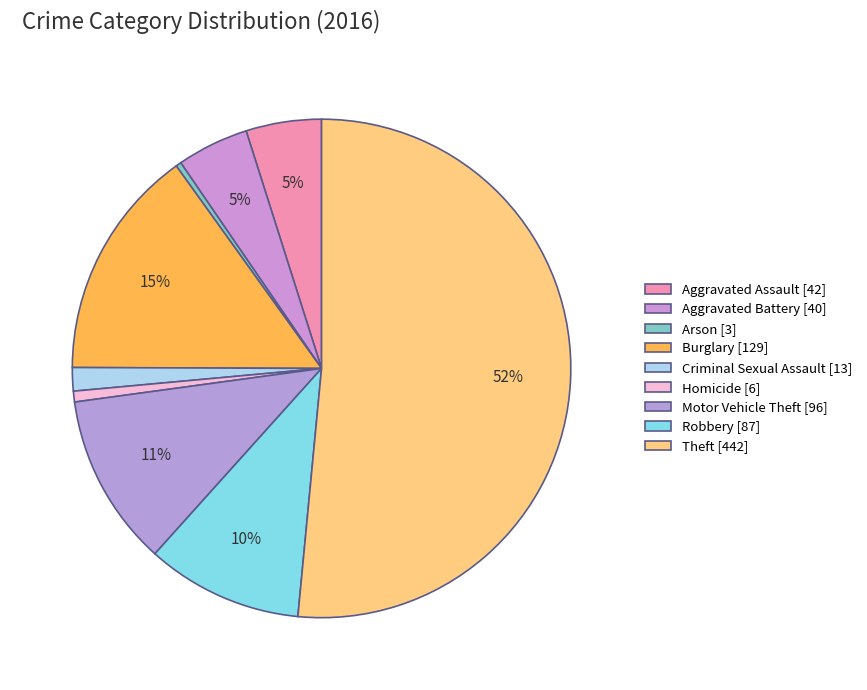

Which slice is the smallest?

Arson